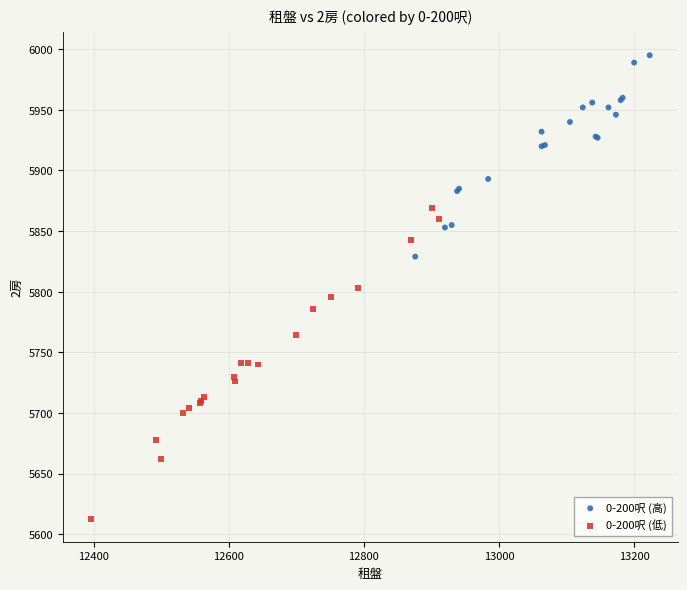

What are all the series names shown in the legend?

0-200呎 (高), 0-200呎 (低)